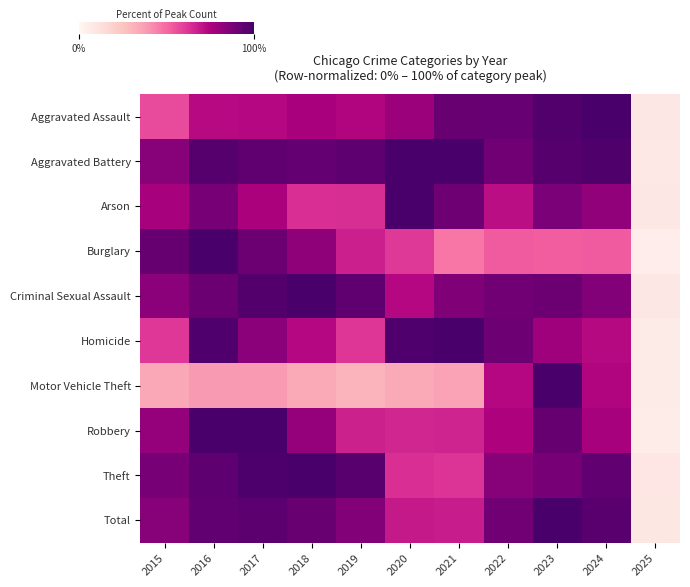

Reading right to left, extract all data points from this chart.

Aggravated Assault: 2025=0.1	2024=1.0	2023=1.0	2022=0.9	2021=0.9	2020=0.8	2019=0.7	2018=0.8	2017=0.7	2016=0.7	2015=0.6
Aggravated Battery: 2025=0.1	2024=1.0	2023=1.0	2022=0.9	2021=1.0	2020=1.0	2019=0.9	2018=0.9	2017=0.9	2016=1.0	2015=0.8
Arson: 2025=0.1	2024=0.8	2023=0.9	2022=0.7	2021=0.9	2020=1.0	2019=0.6	2018=0.6	2017=0.8	2016=0.9	2015=0.8
Burglary: 2025=0.1	2024=0.5	2023=0.5	2022=0.5	2021=0.5	2020=0.6	2019=0.7	2018=0.8	2017=0.9	2016=1.0	2015=0.9
Criminal Sexual Assault: 2025=0.1	2024=0.8	2023=0.9	2022=0.9	2021=0.9	2020=0.7	2019=0.9	2018=1.0	2017=1.0	2016=0.9	2015=0.8
Homicide: 2025=0.1	2024=0.7	2023=0.8	2022=0.9	2021=1.0	2020=1.0	2019=0.6	2018=0.7	2017=0.8	2016=1.0	2015=0.6
Motor Vehicle Theft: 2025=0.1	2024=0.7	2023=1.0	2022=0.7	2021=0.4	2020=0.3	2019=0.3	2018=0.3	2017=0.4	2016=0.4	2015=0.3
Robbery: 2025=0.1	2024=0.8	2023=0.9	2022=0.7	2021=0.7	2020=0.7	2019=0.7	2018=0.8	2017=1.0	2016=1.0	2015=0.8
Theft: 2025=0.1	2024=0.9	2023=0.9	2022=0.8	2021=0.6	2020=0.6	2019=1.0	2018=1.0	2017=1.0	2016=0.9	2015=0.9
Total: 2025=0.1	2024=1.0	2023=1.0	2022=0.9	2021=0.7	2020=0.7	2019=0.9	2018=0.9	2017=0.9	2016=0.9	2015=0.8